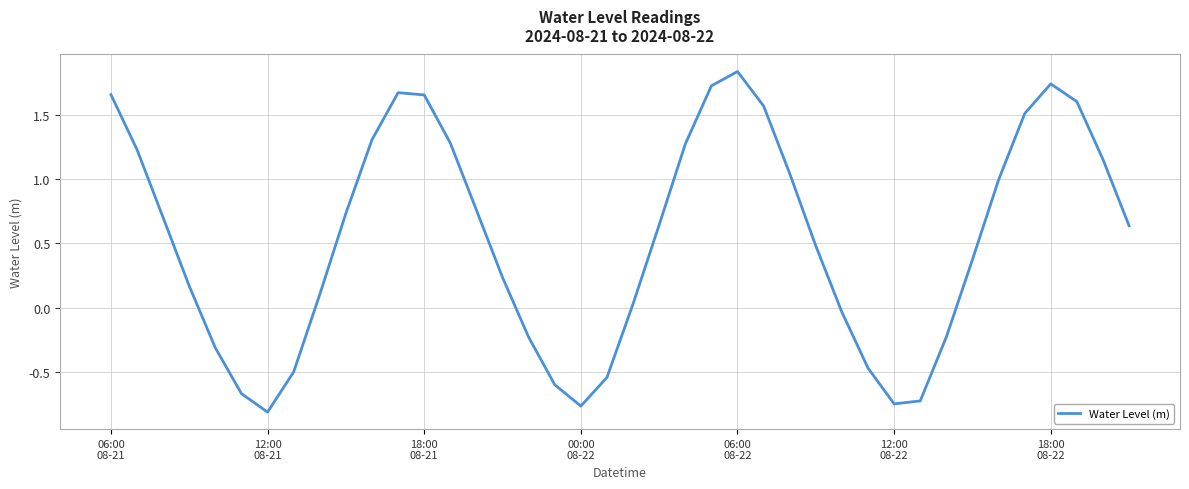

What is the difference between the maximum and minimum values?

2.6